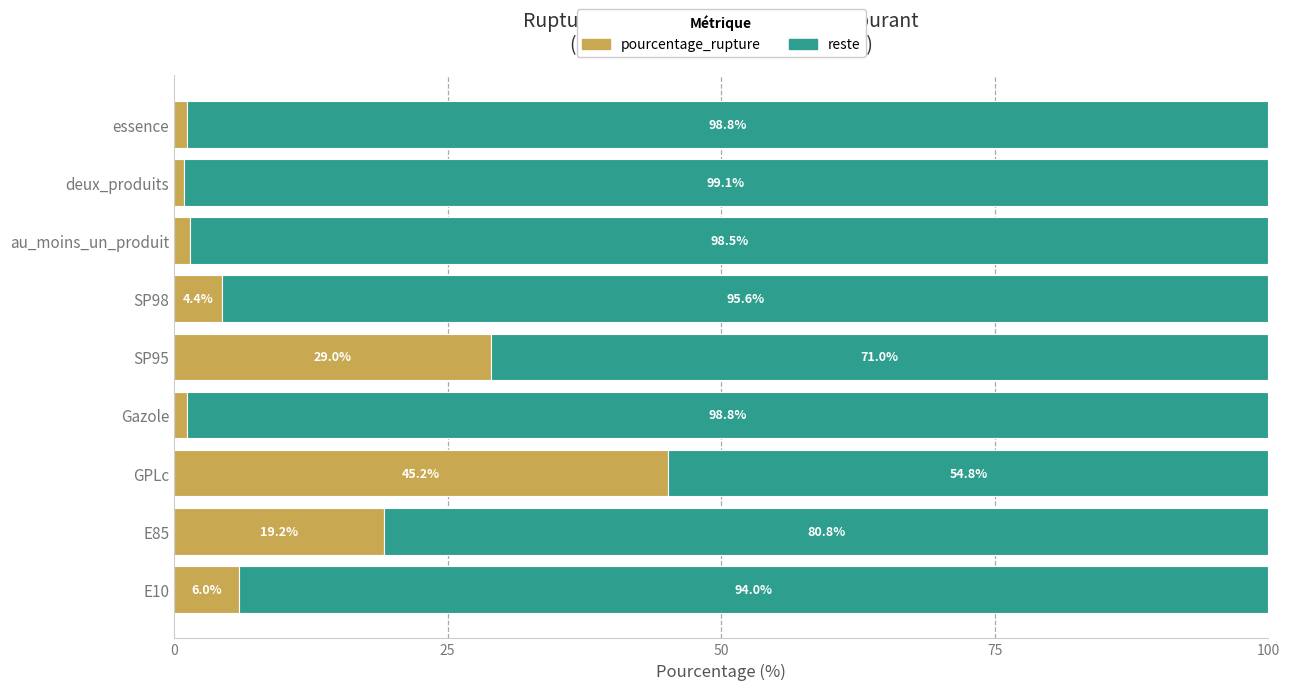

True or false: pourcentage_rupture has a value of 19.2 at E85.

True